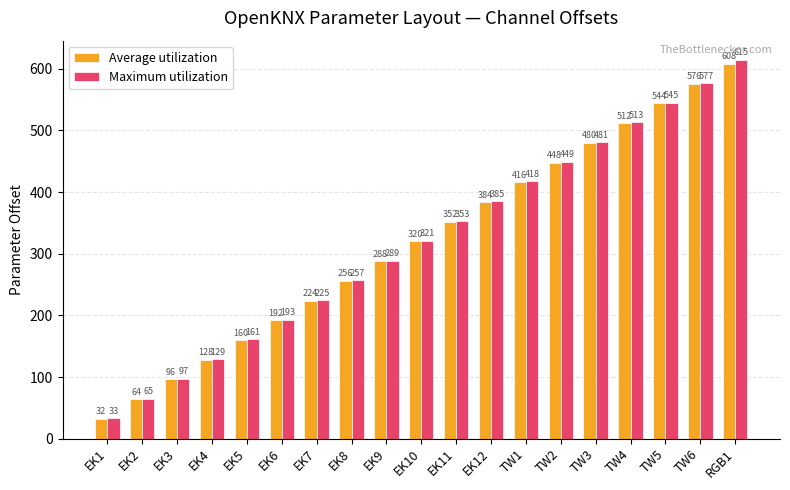

True or false: Maximum utilization has a value of 702 at TW3.

False